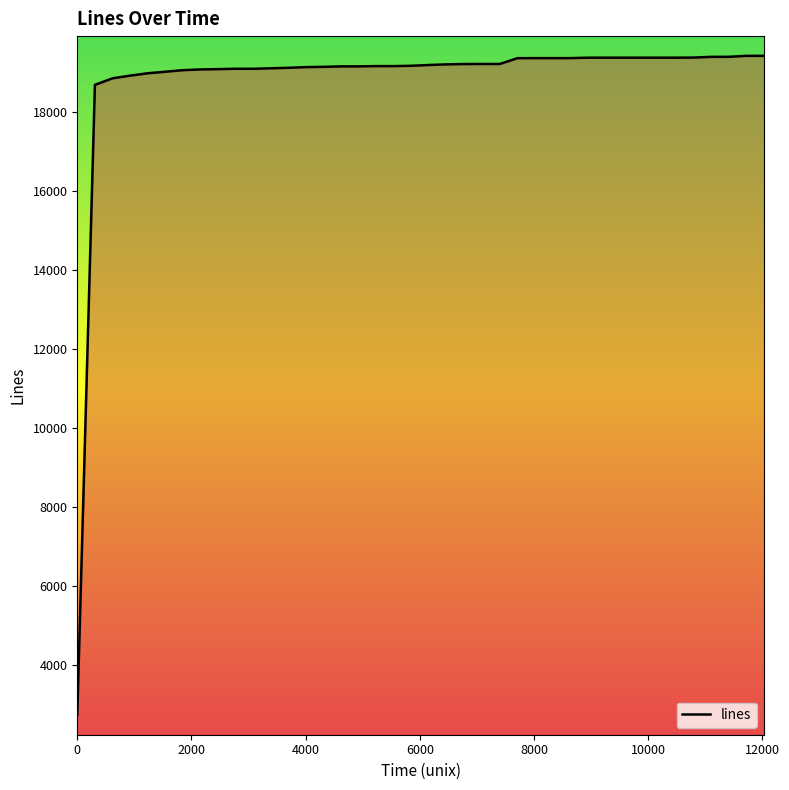

What is the difference between the maximum and minimum values?

16713